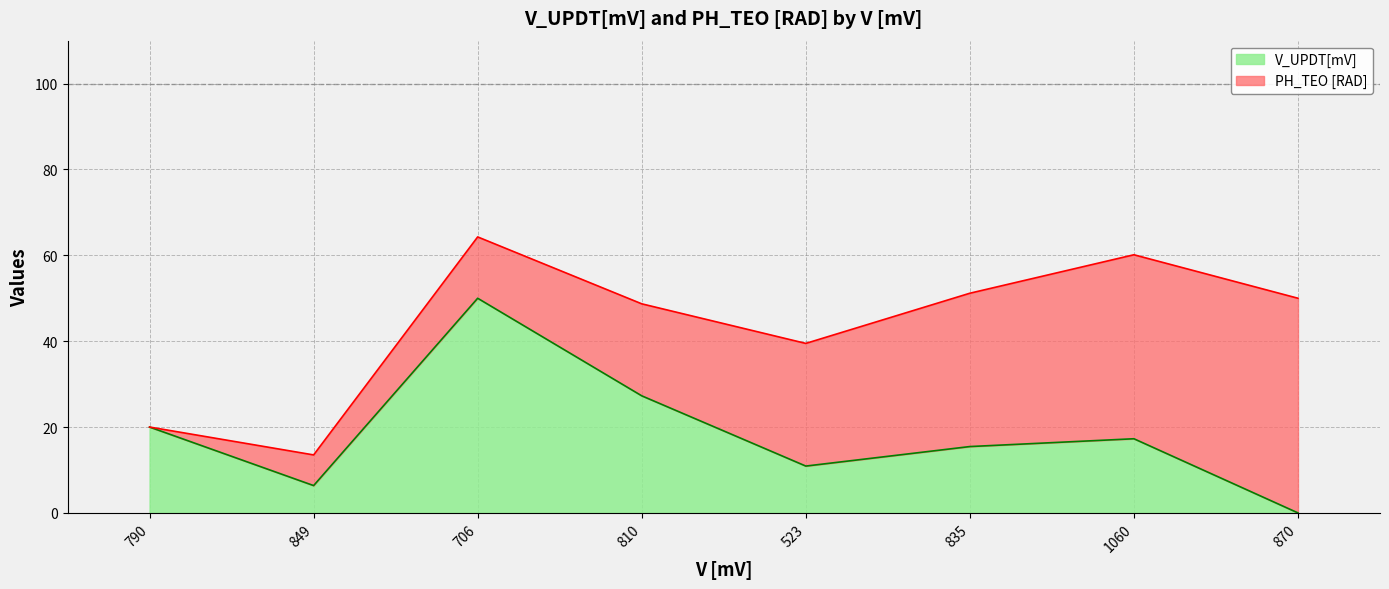

Reading left to right, transcribe all the data shown in this chart.

790=20.0	849=6.4	706=50.0	810=27.3	523=10.9	835=15.5	1060=17.3	870=0.0